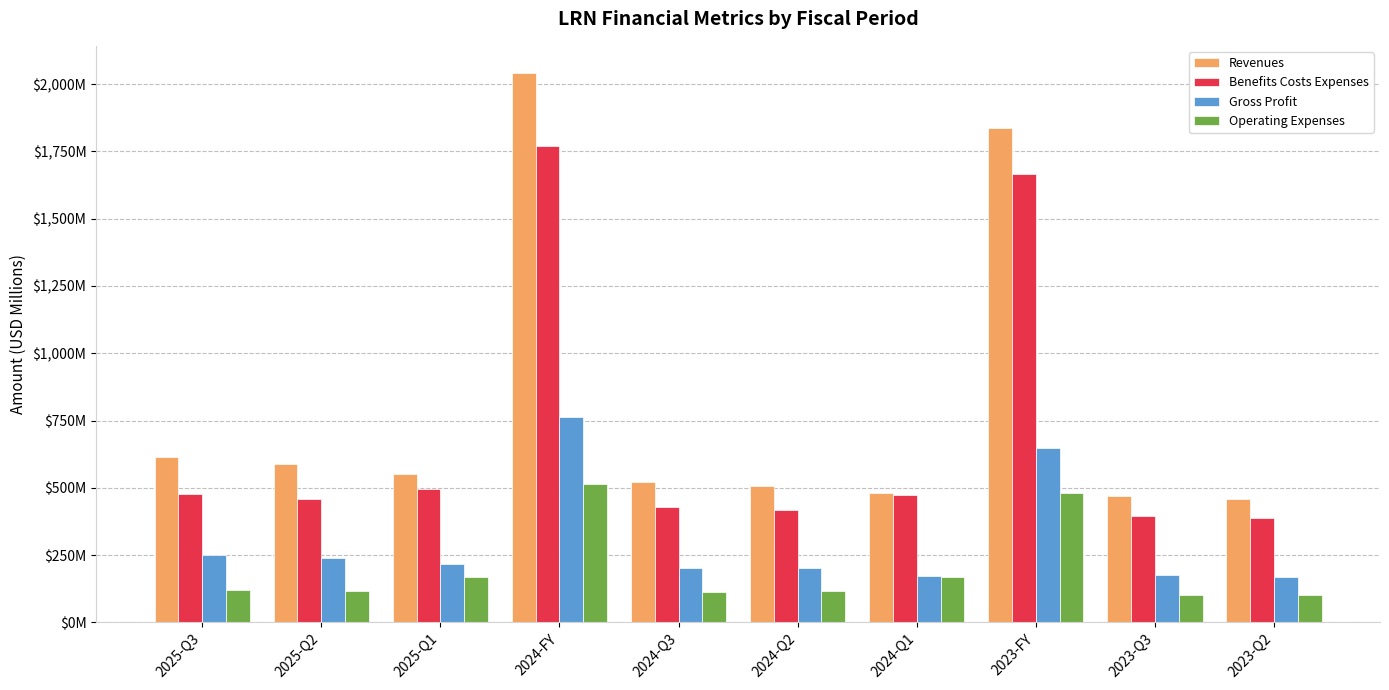

Which category has the highest value in the Revenues series?

2024-FY